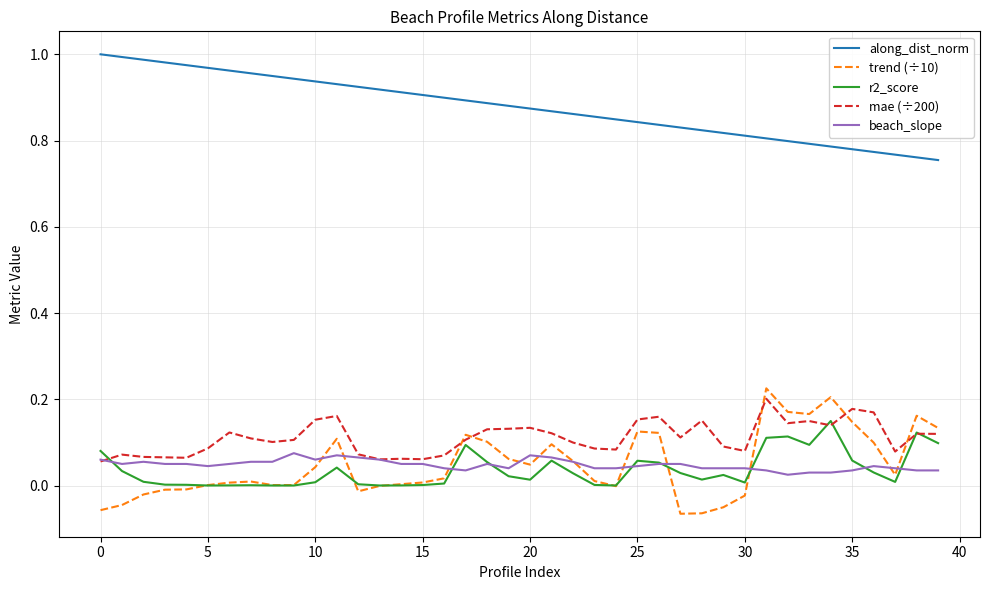

True or false: mae (÷200) and along_dist_norm intersect in this chart.

False